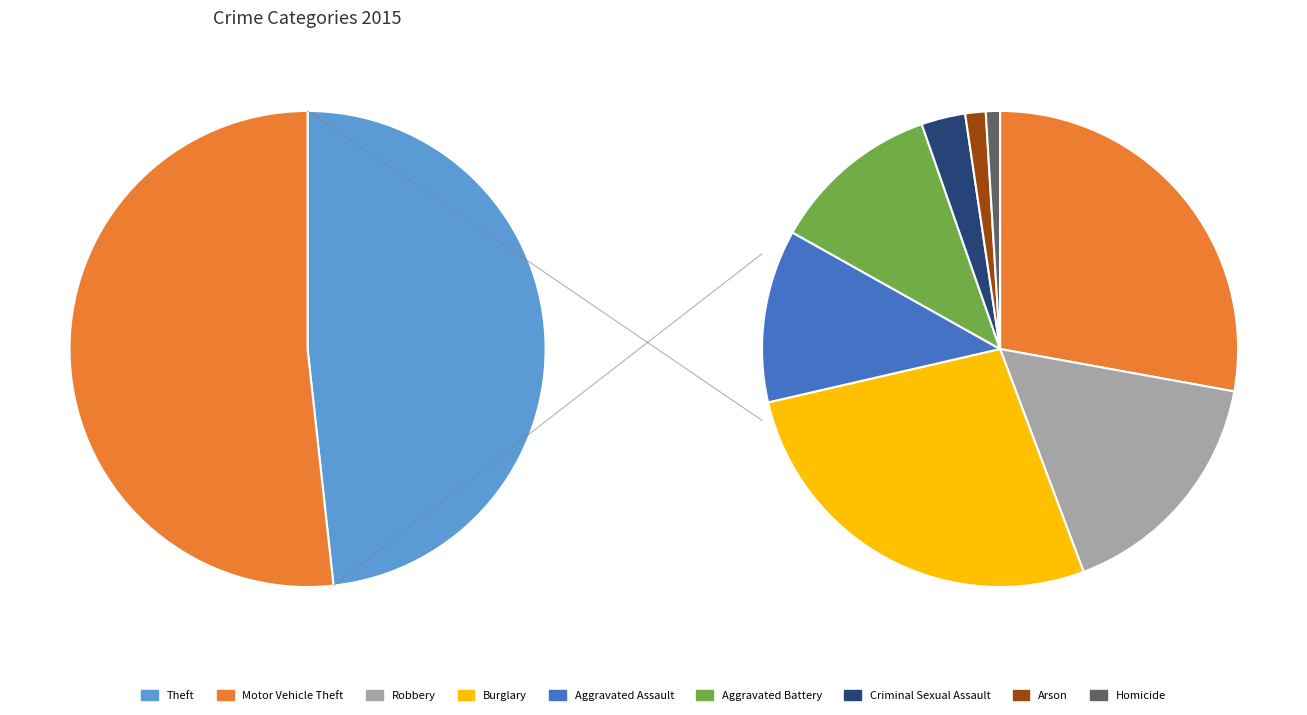

Does Arson account for over 50% of the chart?

No